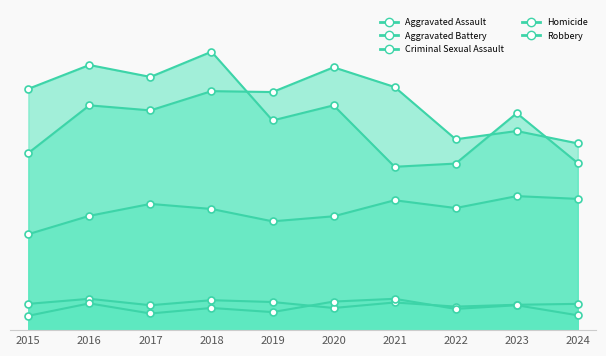

Where is Robbery nearest to the value 482?

2023